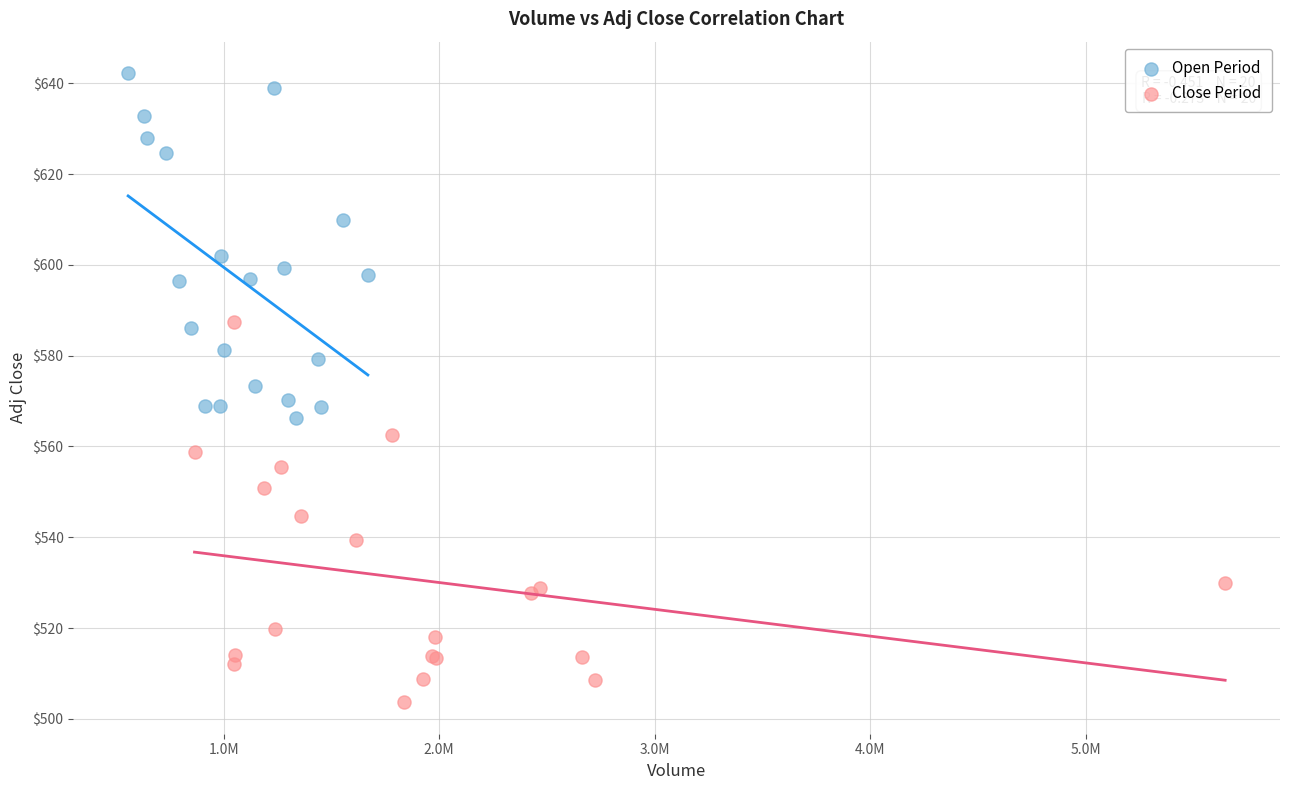

Which series reaches the minimum Y coordinate?

Close Period